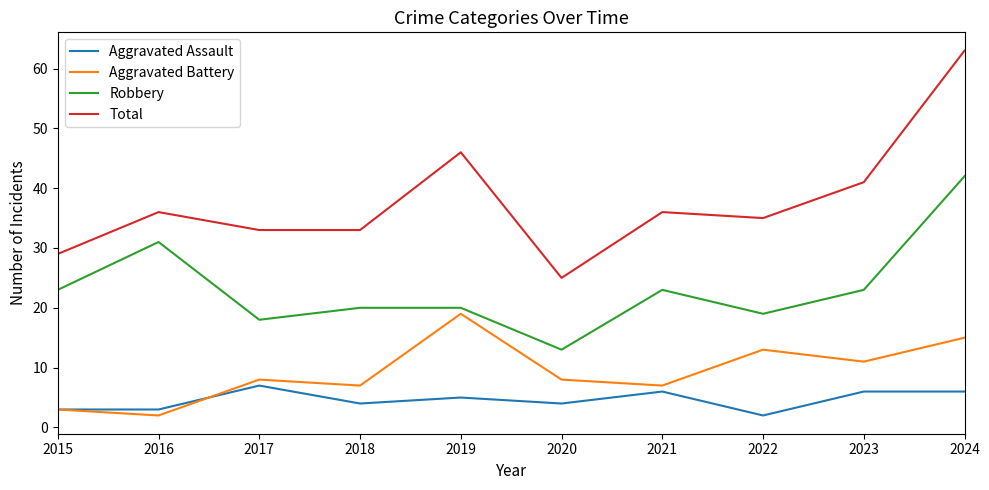

What is the smallest value displayed?

2